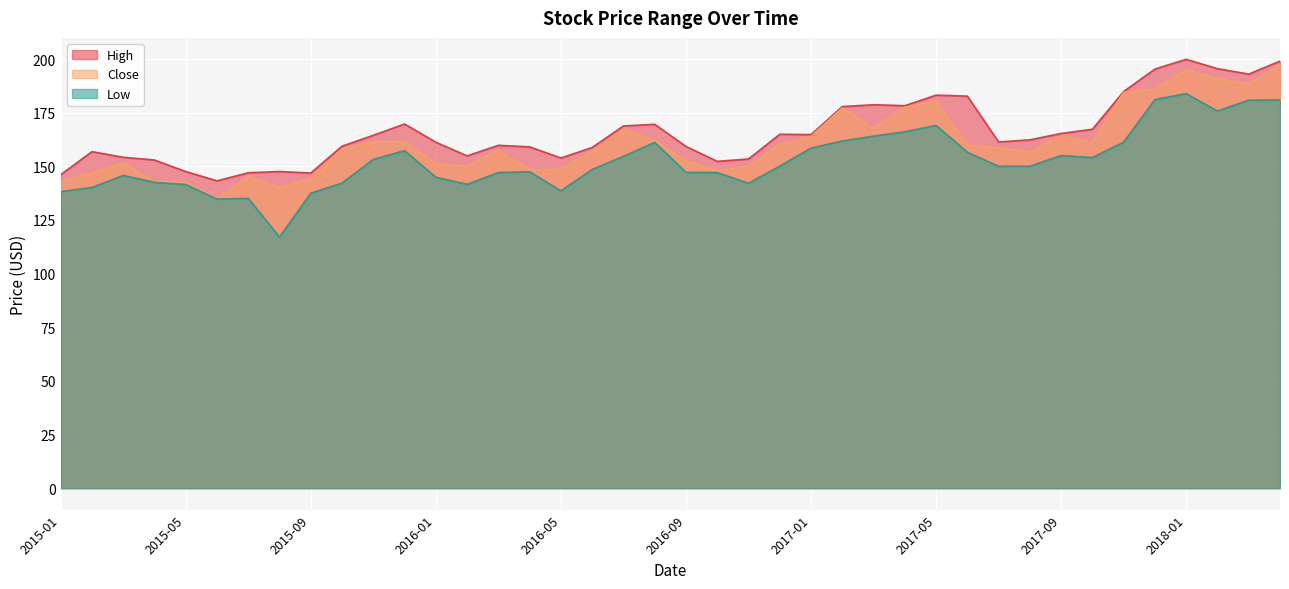

True or false: Close and Low cross at least once.

False